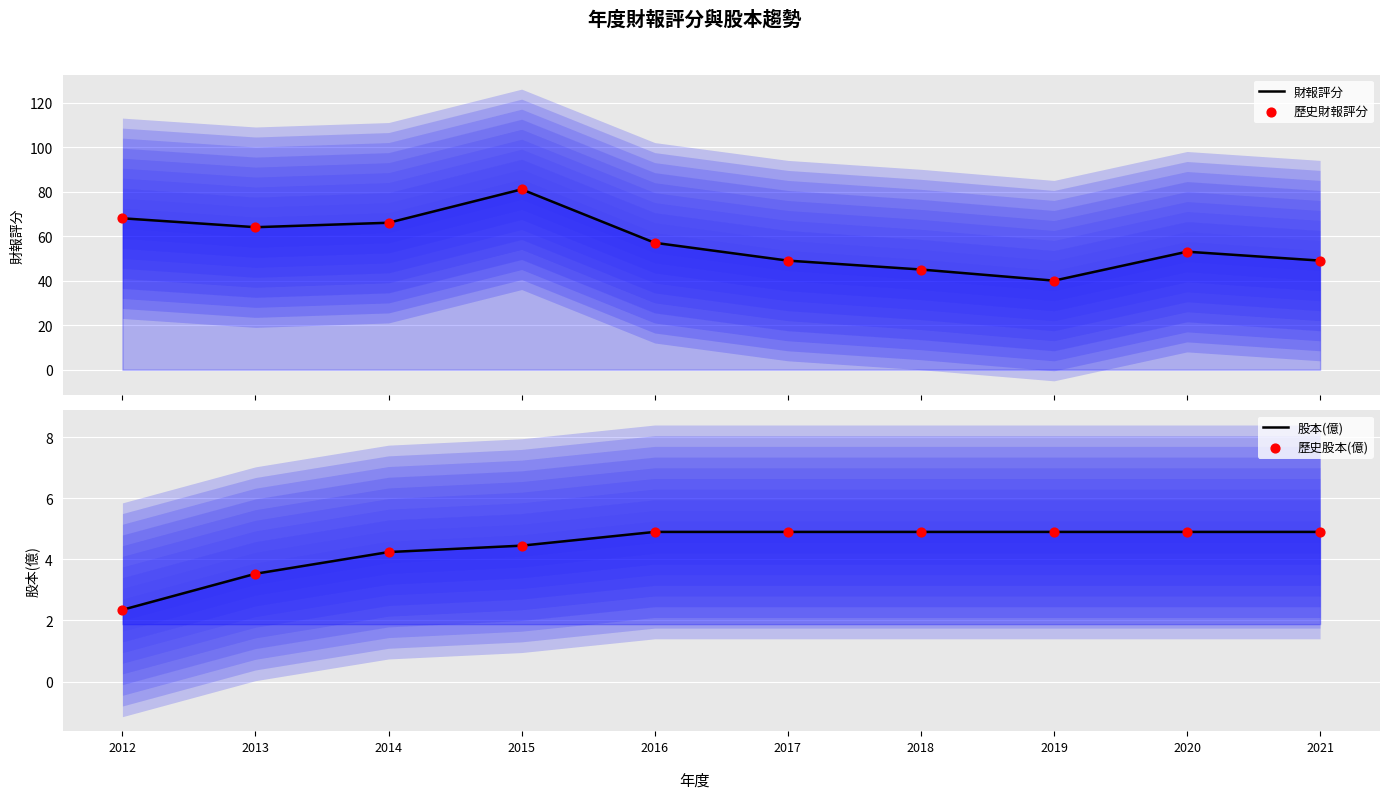

Which series contains the lowest Y value?

股本(億)